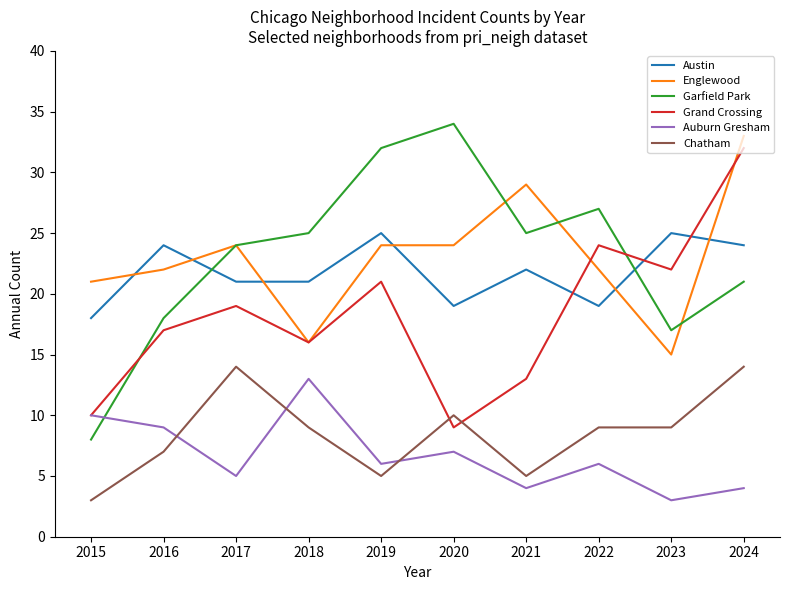

What is the maximum value for Englewood?

33